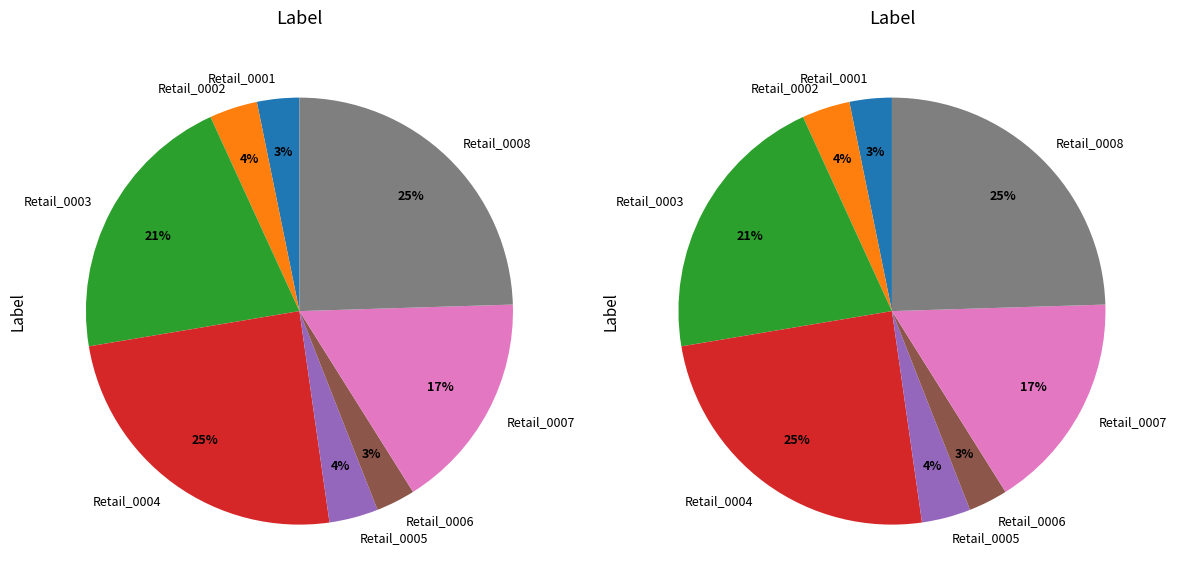

How many slices are in this pie chart?

8